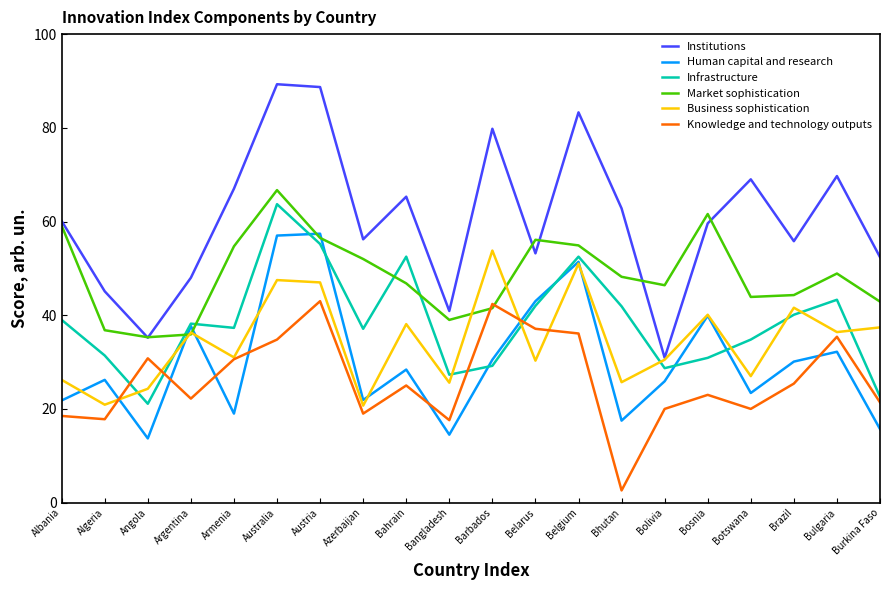

How many lines are shown in the chart?

6